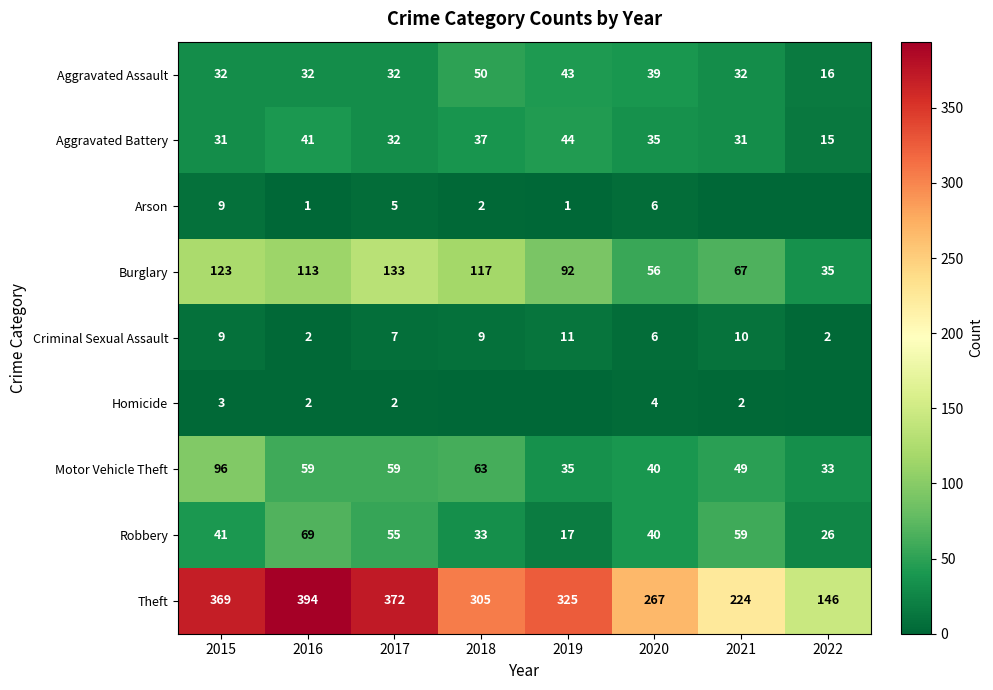

What is the sum of all Criminal Sexual Assault values?

56